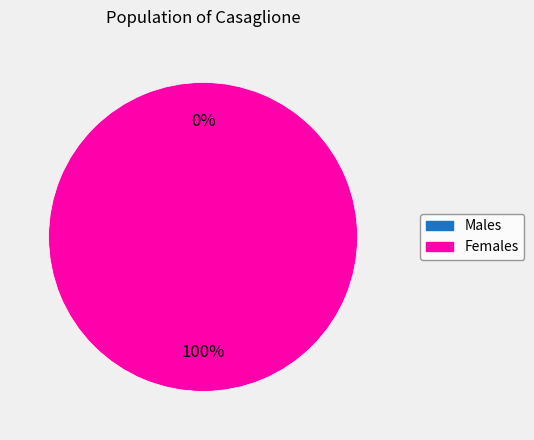

To the nearest percent, what is the average slice percentage?

50%